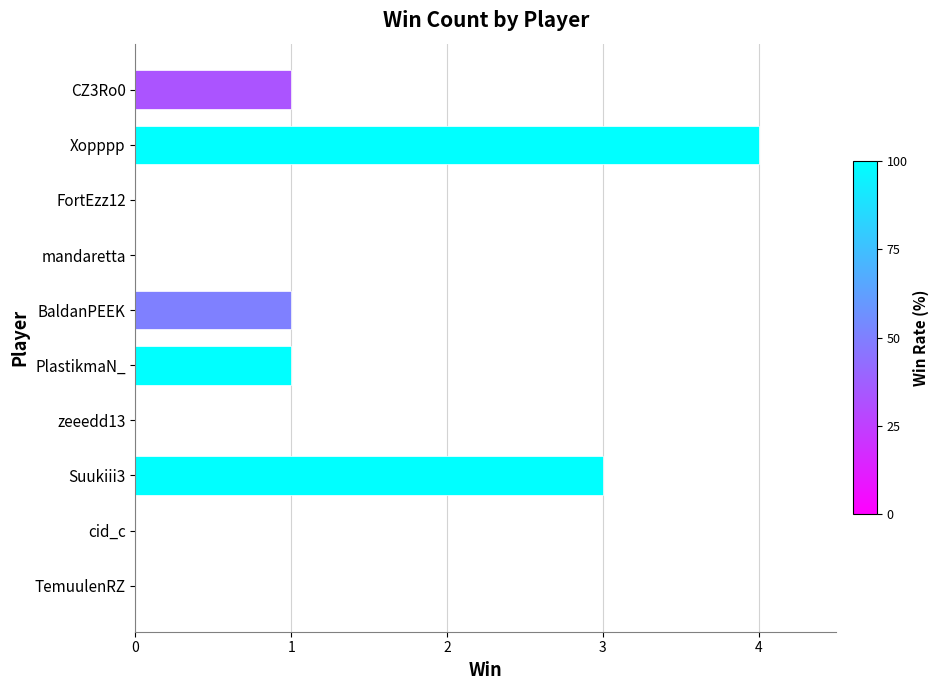

What is the sum of all values?

10